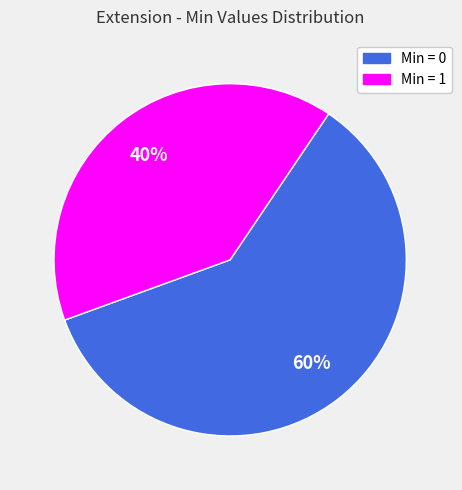

How many segments does this pie chart have?

2